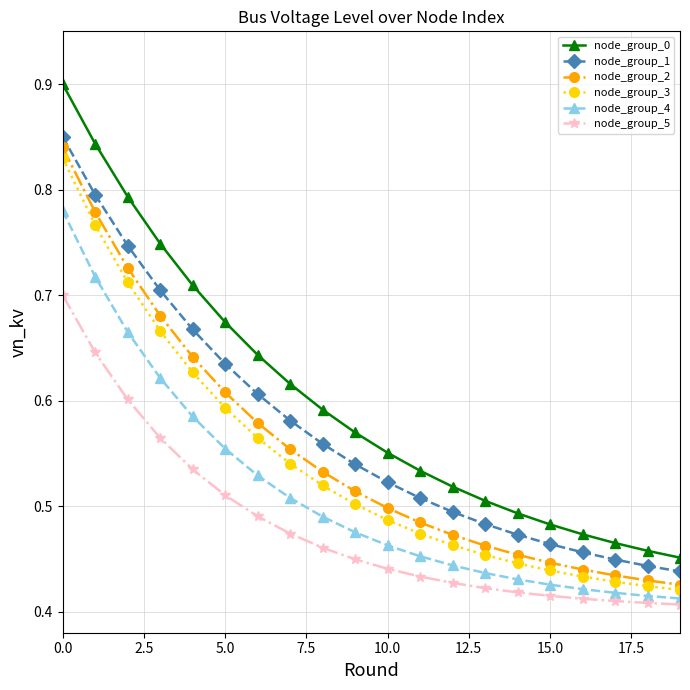

Count the node_group_1 values in the range 0 to 1.

20